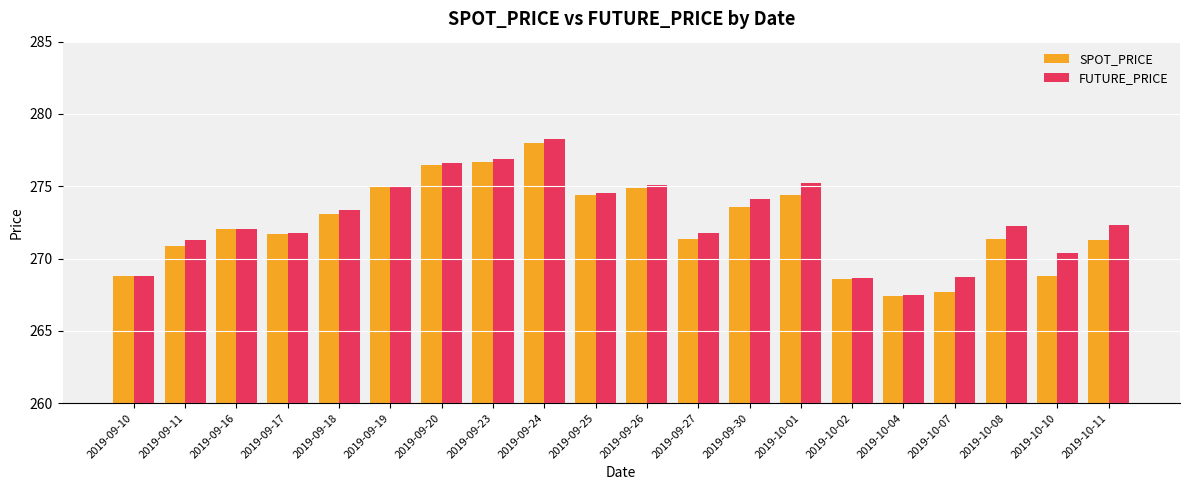

Is the value of SPOT_PRICE at 2019-10-07 greater than the value of FUTURE_PRICE at 2019-09-10?

No